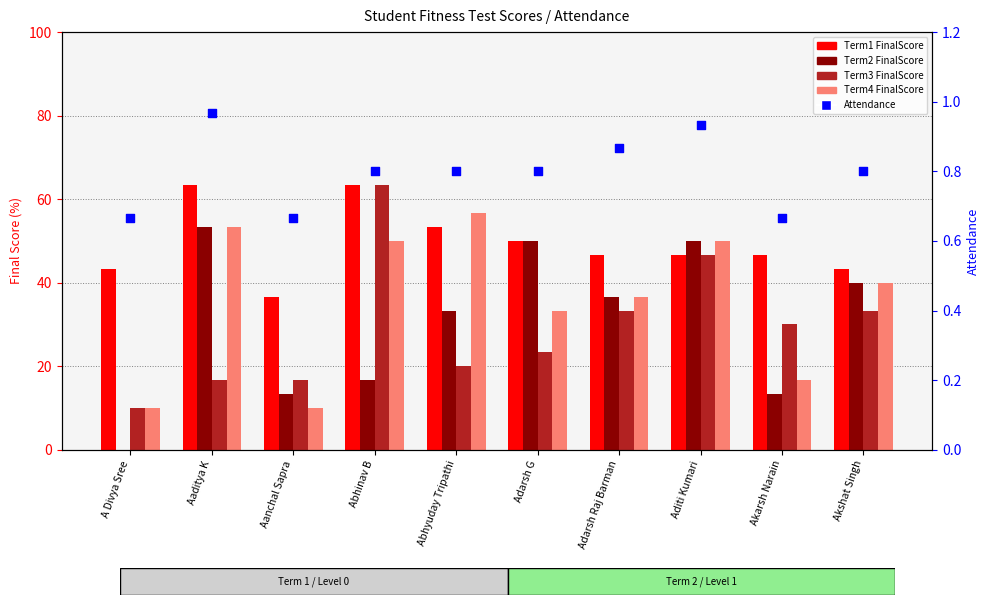

At which category is the sum across all series the highest?

Aditi Kumari